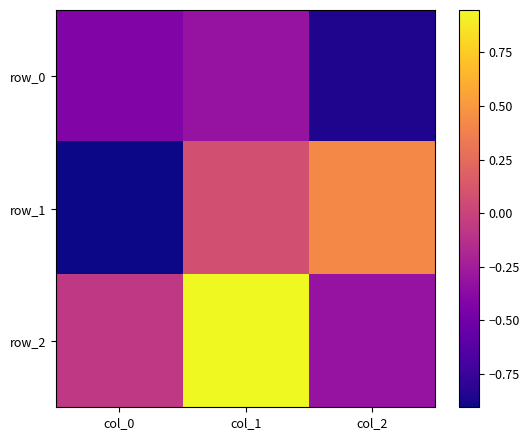

List the labels in order of row_0 value, smallest first.

col_2, col_0, col_1